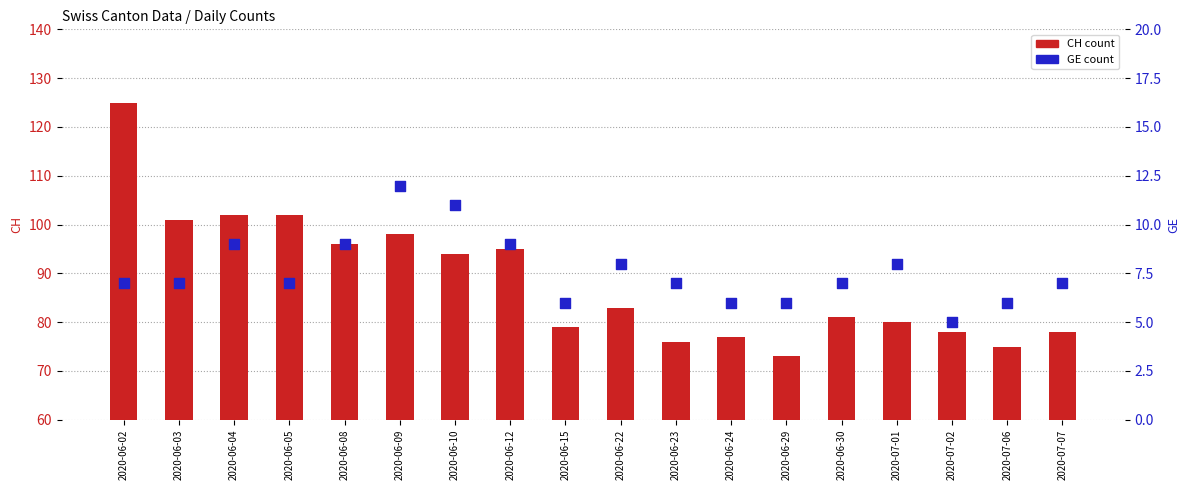

Which series contains the highest Y value?

CH (daily count)